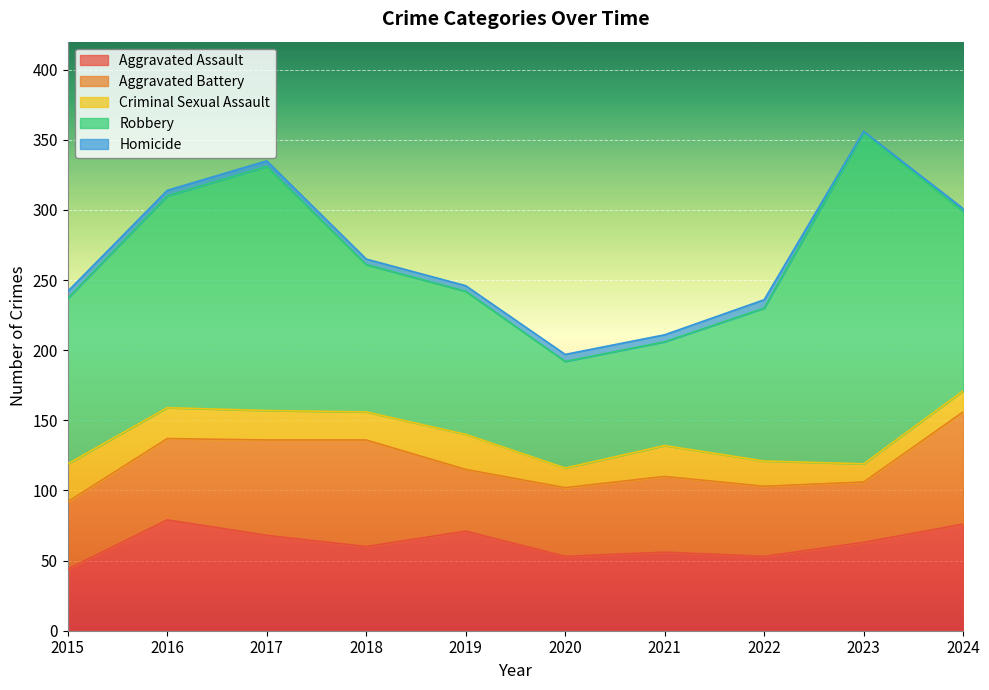

Which series changed the most between 2015 and 2023?

Robbery